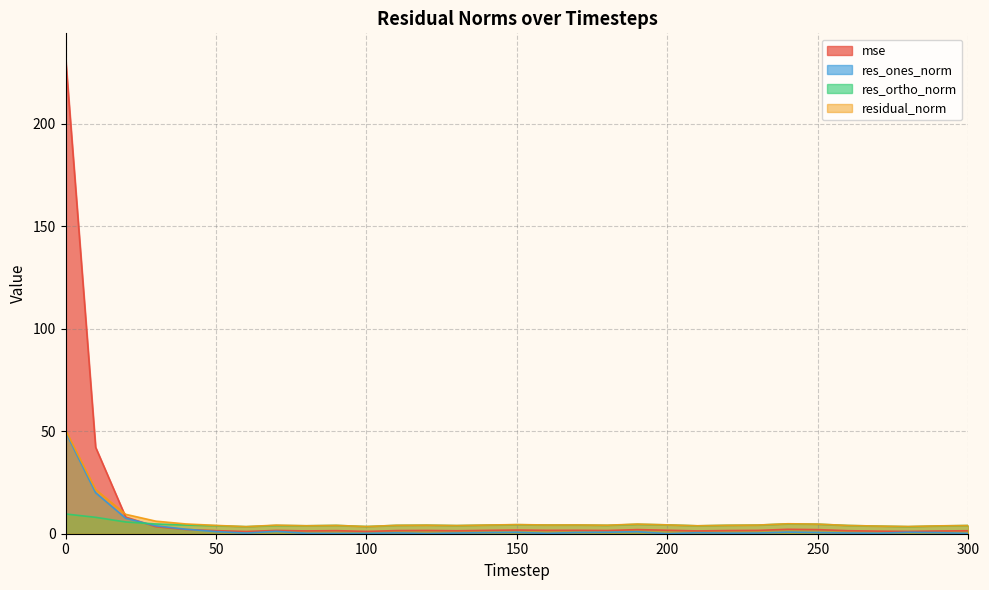

How many distinct data groups are displayed?

4